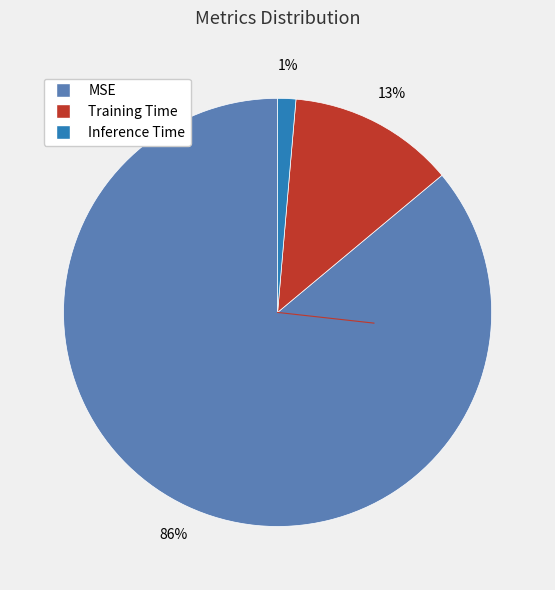

Which category has the smallest portion of the pie?

Inference Time